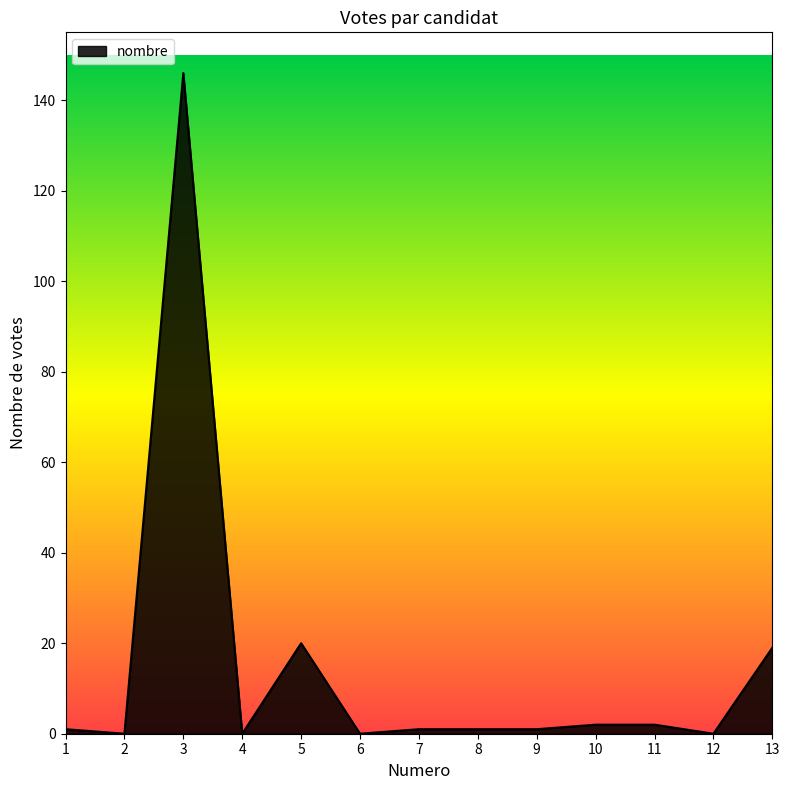

What is the change in value from 1 to 12?

-1